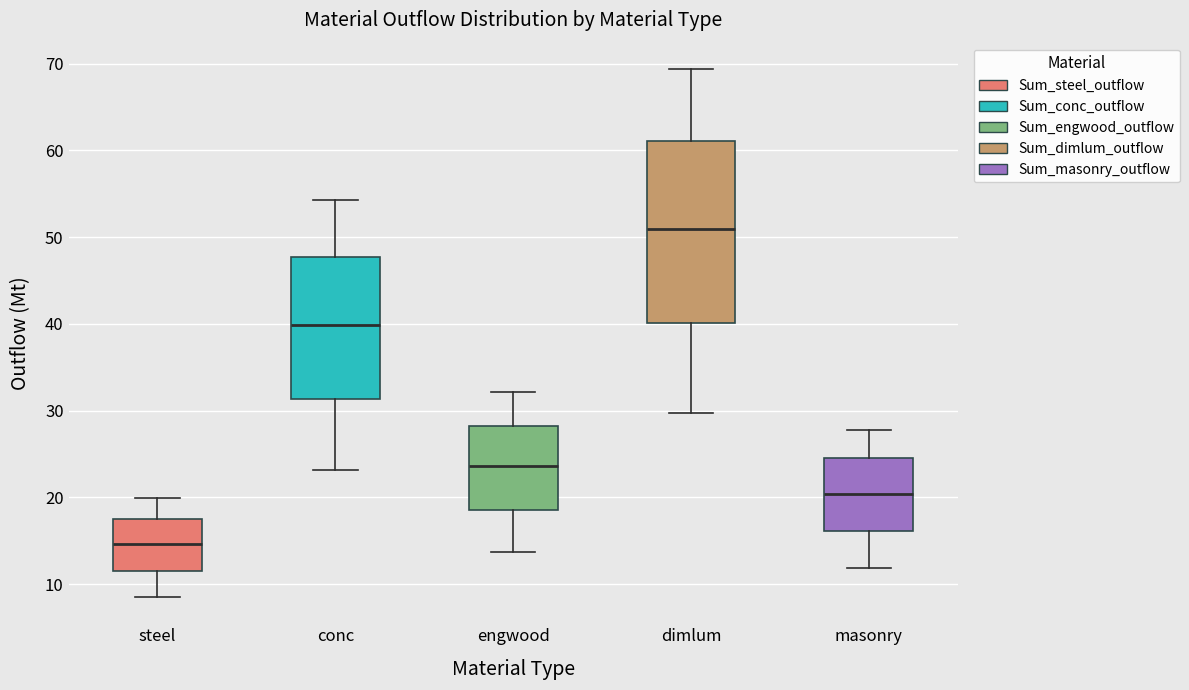

Reading left to right, read every box against the y-axis: the position of its median line, the range the box covers, and the ends of its whiskers. The values are not printed on the chart, so give them approximately, as read against the axis.

steel: median 15, box 12 to 18, whiskers 9 to 20
conc: median 40, box 31 to 48, whiskers 23 to 54
engwood: median 24, box 19 to 28, whiskers 14 to 32
dimlum: median 51, box 40 to 61, whiskers 30 to 69
masonry: median 20, box 16 to 24, whiskers 12 to 28